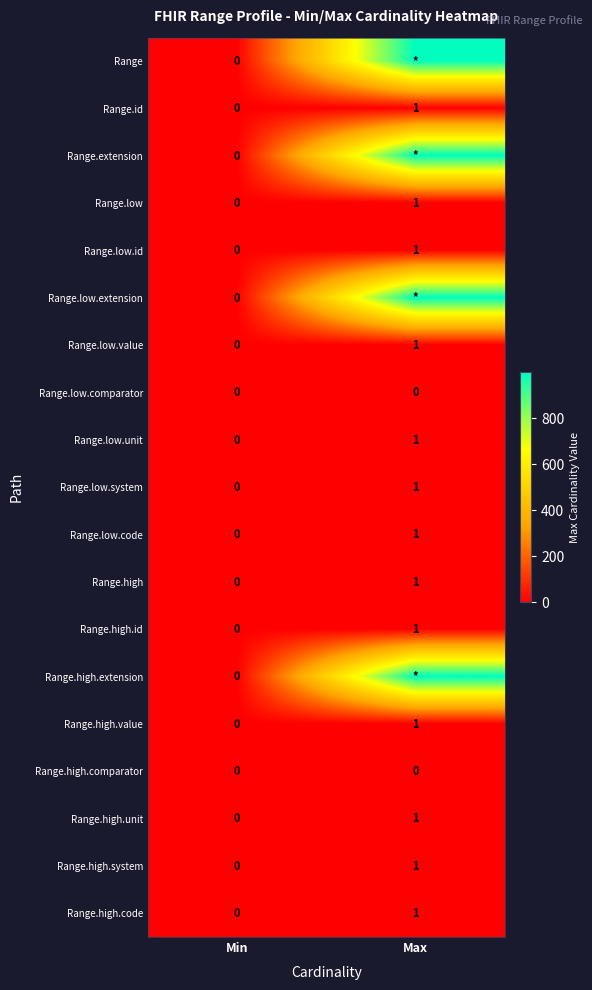

The Range.low.value series shows -1 at Min. True or false?

False